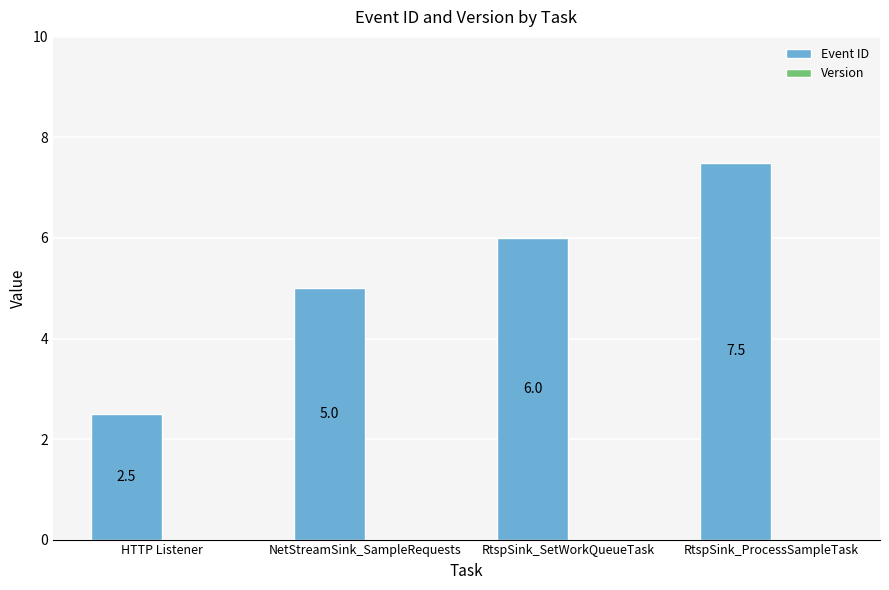

Which has a higher value, HTTP Listener or RtspSink_SetWorkQueueTask?

RtspSink_SetWorkQueueTask